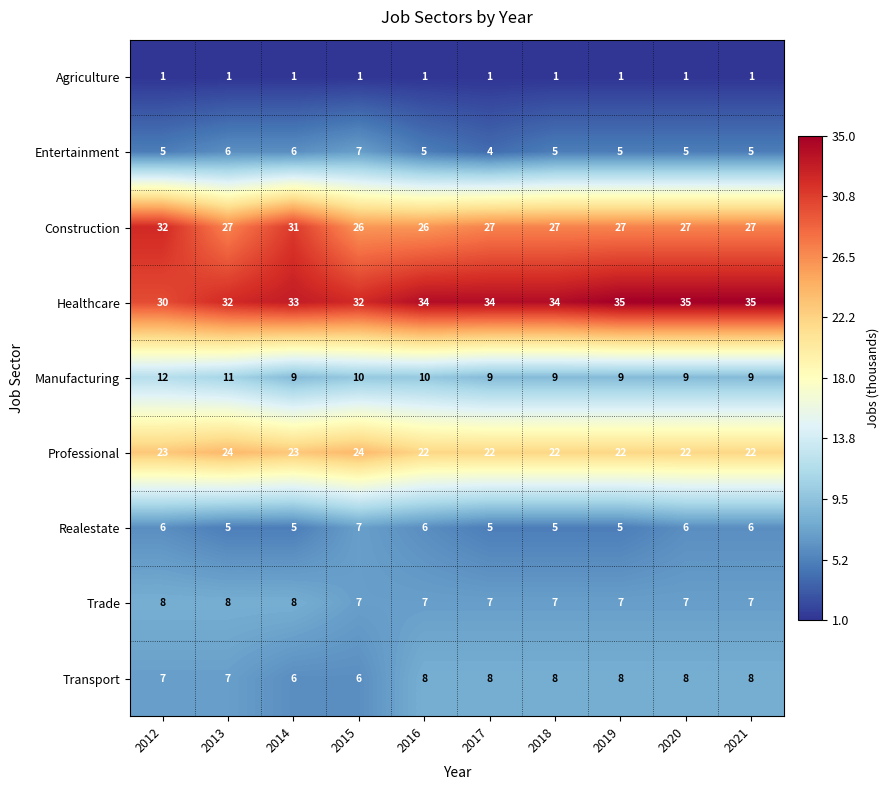

What is the difference between the highest and lowest values at 2019?

34